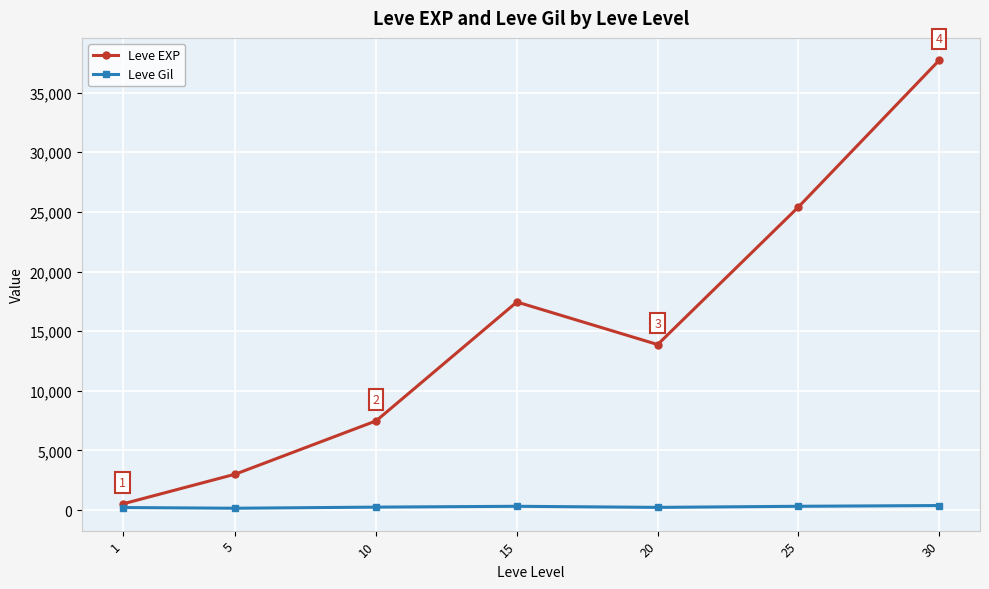

How many categories are shown in the chart?

7